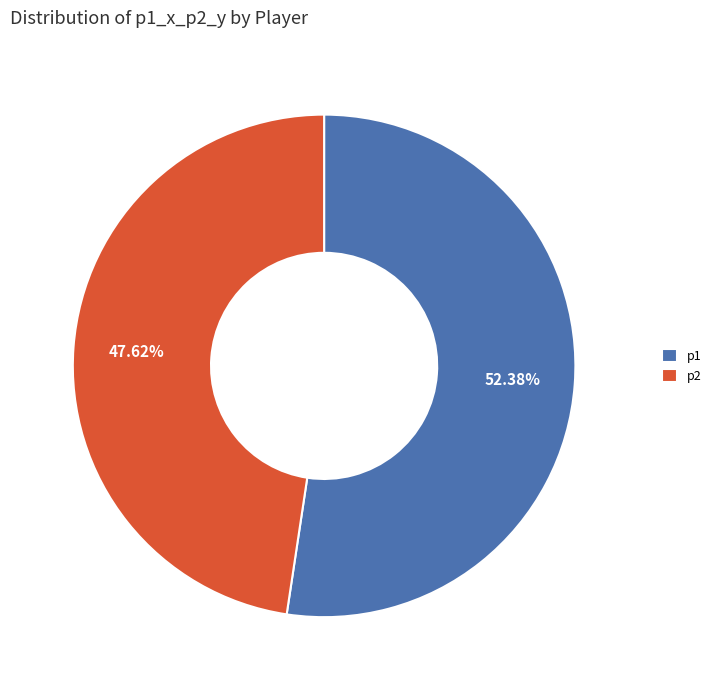

Is it true that p2 is 53% of the pie?

False